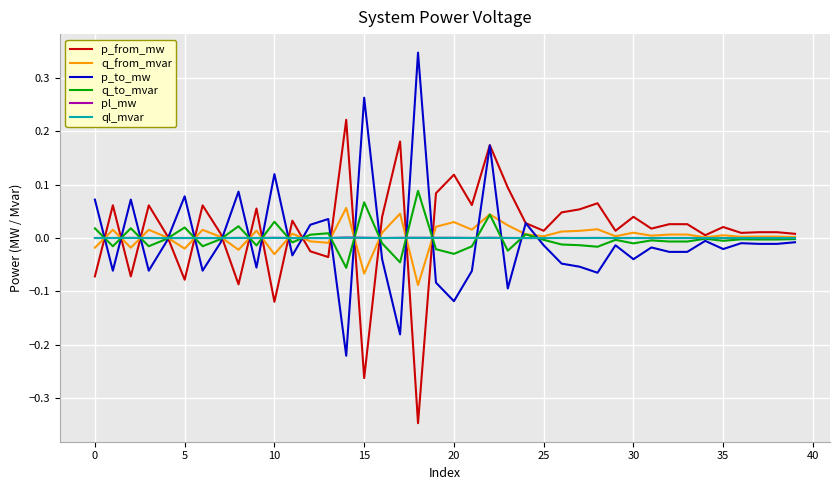

True or false: p_from_mw has more than 1 points higher than both neighbors.

True